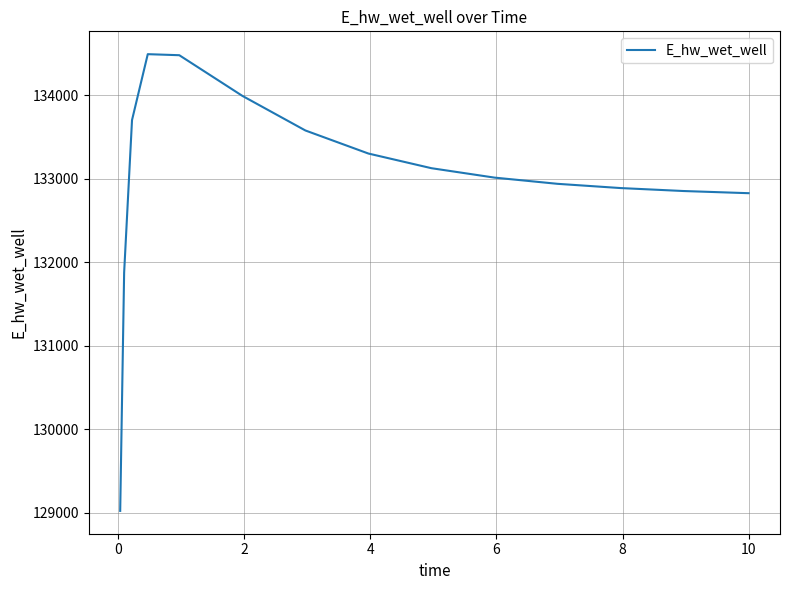

How many lines are shown in the chart?

1